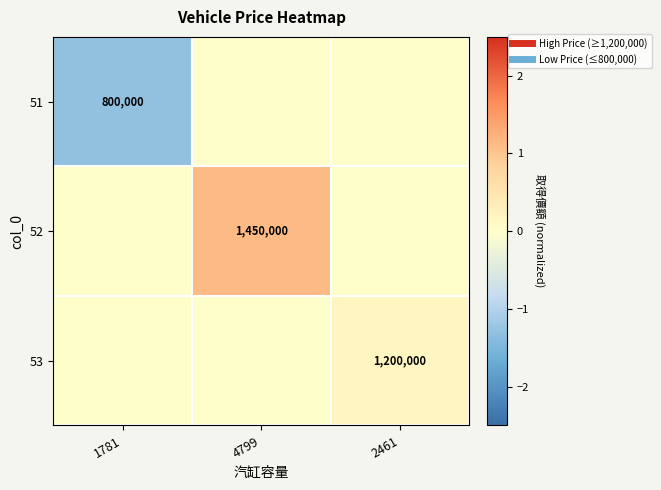

At which label does 53 reach its peak?

2461